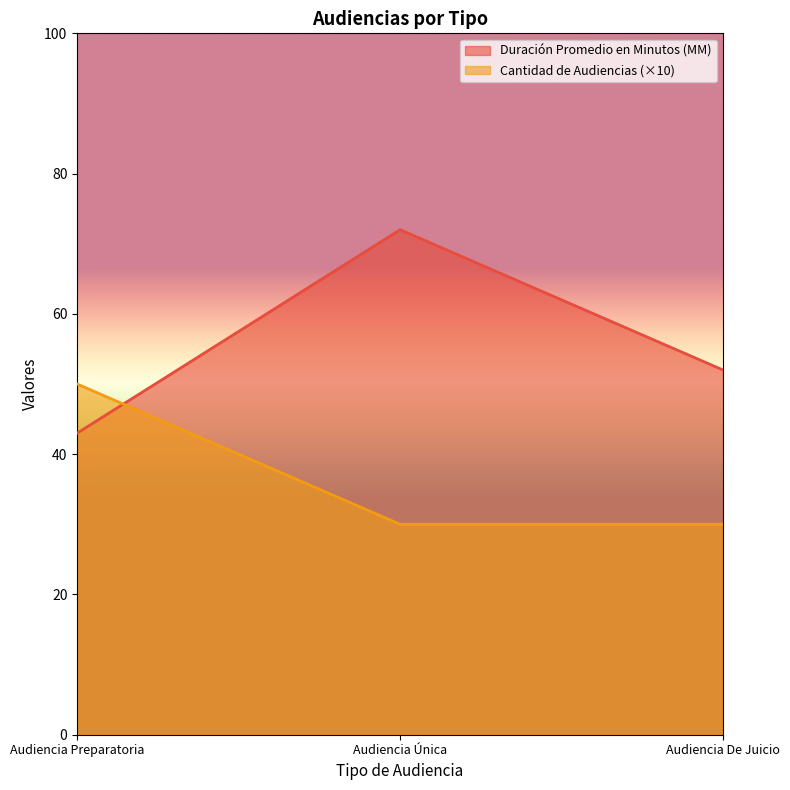

Is the value of Duración Promedio en Minutos (MM) at Audiencia Única greater than the value of Cantidad de Audiencias at Audiencia De Juicio?

Yes